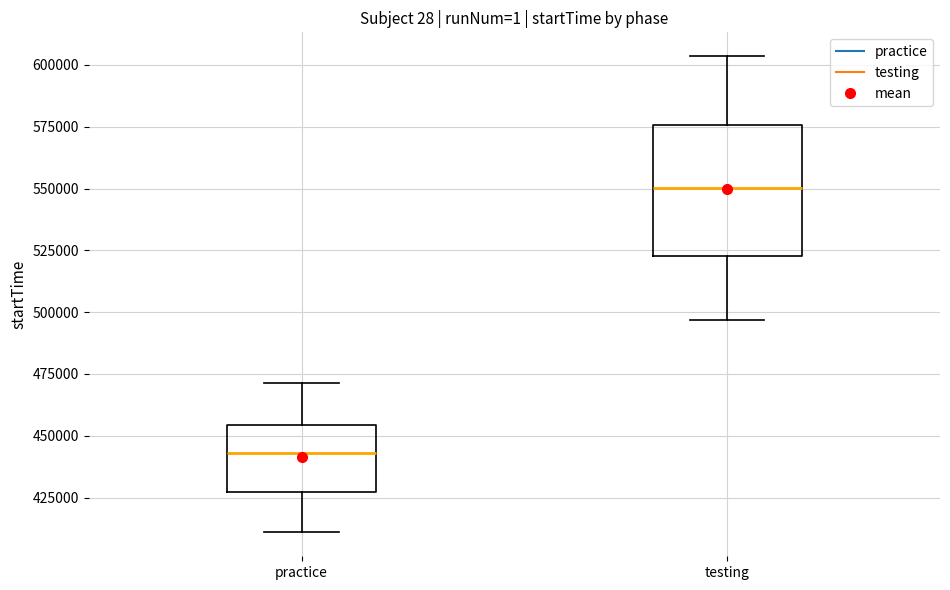

Which box's median line is the lowest?

practice